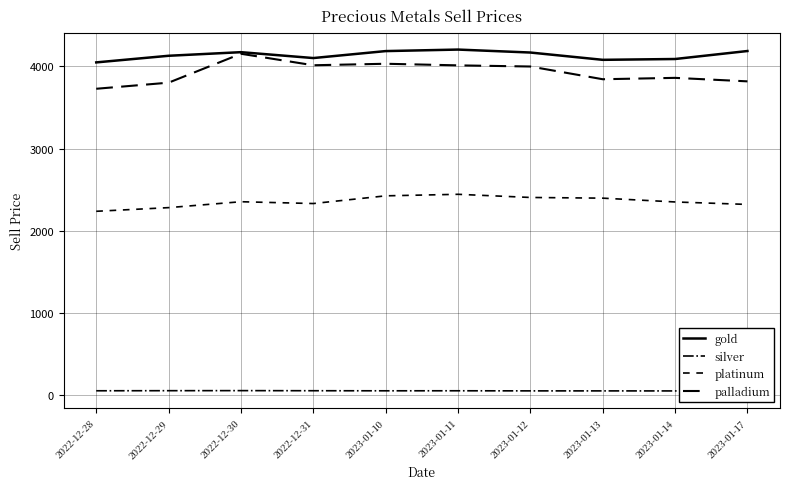

Reading left to right, extract all data points from this chart.

gold: 2022-12-28=4048.8	2022-12-29=4129.3	2022-12-30=4173.2	2022-12-31=4101.6	2023-01-10=4186.4	2023-01-11=4204.9	2023-01-12=4168.8	2023-01-13=4080.0	2023-01-14=4090.0	2023-01-17=4187.2
silver: 2022-12-28=53.4	2022-12-29=54.4	2022-12-30=55.2	2022-12-31=54.0	2023-01-10=53.0	2023-01-11=53.4	2023-01-12=52.2	2023-01-13=52.0	2023-01-14=51.5	2023-01-17=52.0
platinum: 2022-12-28=2237.2	2022-12-29=2281.7	2022-12-30=2353.5	2022-12-31=2331.5	2023-01-10=2425.2	2023-01-11=2443.9	2023-01-12=2405.4	2023-01-13=2397.0	2023-01-14=2350.7	2023-01-17=2320.7
palladium: 2022-12-28=3727.9	2022-12-29=3802.1	2022-12-30=4153.9	2022-12-31=4014.0	2023-01-10=4032.2	2023-01-11=4012.7	2023-01-12=3998.7	2023-01-13=3843.9	2023-01-14=3860.7	2023-01-17=3818.1